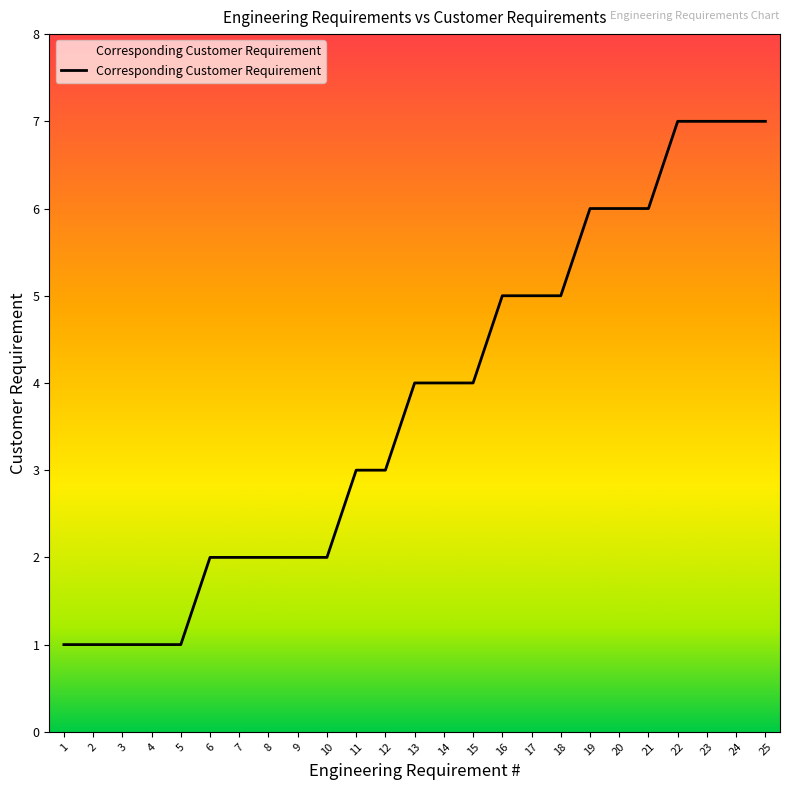

What is the difference between the maximum and second lowest values?

6